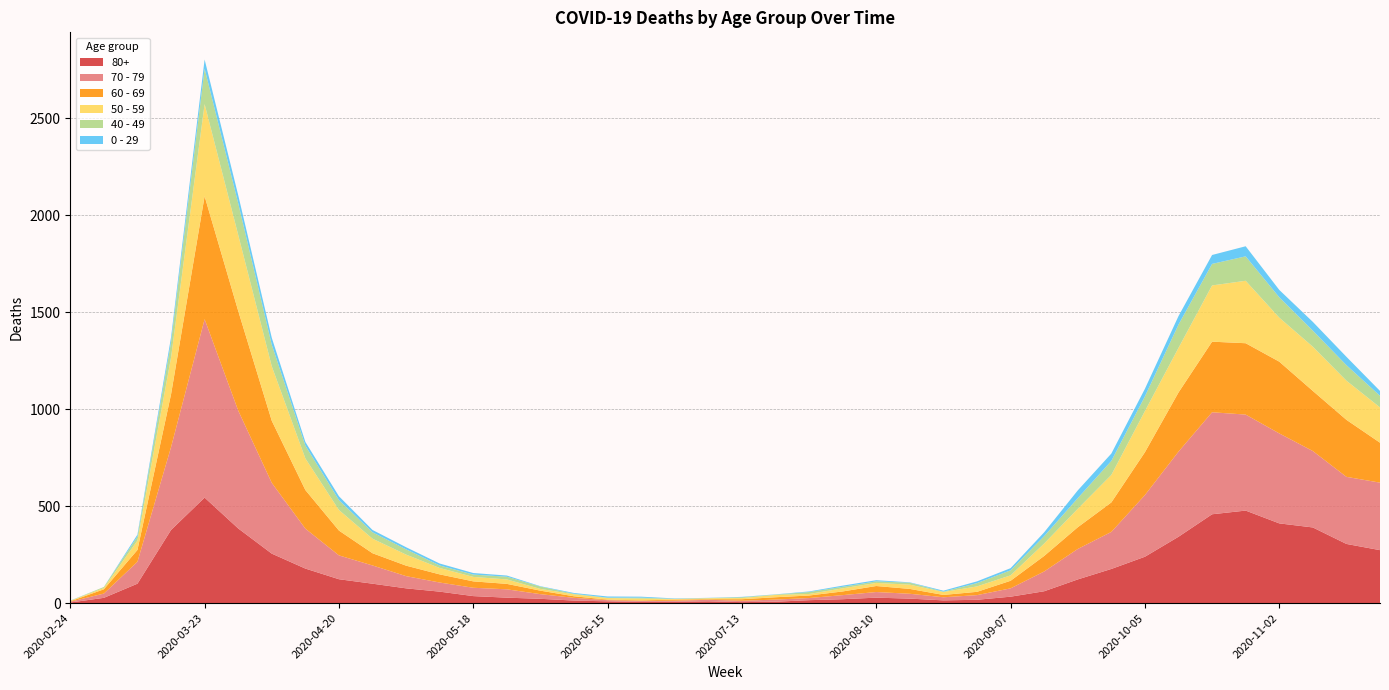

Reading right to left, extract all data points from this chart.

80+: 2020-11-23=273	2020-11-16=305	2020-11-09=390	2020-11-02=411	2020-10-26=477	2020-10-19=458	2020-10-12=342	2020-10-05=239	2020-09-28=176	2020-09-21=122	2020-09-14=61	2020-09-07=33	2020-08-31=17	2020-08-24=14	2020-08-17=23	2020-08-10=28	2020-08-03=20	2020-07-27=15	2020-07-20=7	2020-07-13=5	2020-07-06=9	2020-06-29=7	2020-06-22=6	2020-06-15=9	2020-06-08=13	2020-06-01=22	2020-05-25=28	2020-05-18=36	2020-05-11=59	2020-05-04=76	2020-04-27=100	2020-04-20=123	2020-04-13=178	2020-04-06=255	2020-03-30=385	2020-03-23=544	2020-03-16=377	2020-03-09=100	2020-03-02=27	2020-02-24=3
70 - 79: 2020-11-23=348	2020-11-16=346	2020-11-09=394	2020-11-02=464	2020-10-26=495	2020-10-19=526	2020-10-12=439	2020-10-05=318	2020-09-28=191	2020-09-21=157	2020-09-14=102	2020-09-07=43	2020-08-31=24	2020-08-24=16	2020-08-17=25	2020-08-10=29	2020-08-03=21	2020-07-27=11	2020-07-20=11	2020-07-13=7	2020-07-06=8	2020-06-29=5	2020-06-22=5	2020-06-15=6	2020-06-08=14	2020-06-01=24	2020-05-25=43	2020-05-18=43	2020-05-11=47	2020-05-04=63	2020-04-27=94	2020-04-20=123	2020-04-13=206	2020-04-06=365	2020-03-30=608	2020-03-23=920	2020-03-16=427	2020-03-09=113	2020-03-02=22	2020-02-24=4
60 - 69: 2020-11-23=206	2020-11-16=294	2020-11-09=310	2020-11-02=370	2020-10-26=368	2020-10-19=364	2020-10-12=305	2020-10-05=221	2020-09-28=152	2020-09-21=112	2020-09-14=80	2020-09-07=39	2020-08-31=17	2020-08-24=12	2020-08-17=25	2020-08-10=31	2020-08-03=19	2020-07-27=13	2020-07-20=12	2020-07-13=8	2020-07-06=3	2020-06-29=6	2020-06-22=3	2020-06-15=3	2020-06-08=8	2020-06-01=18	2020-05-25=28	2020-05-18=33	2020-05-11=42	2020-05-04=54	2020-04-27=63	2020-04-20=128	2020-04-13=199	2020-04-06=320	2020-03-30=514	2020-03-23=634	2020-03-16=272	2020-03-09=61	2020-03-02=22	2020-02-24=2
50 - 59: 2020-11-23=182	2020-11-16=202	2020-11-09=228	2020-11-02=227	2020-10-26=322	2020-10-19=290	2020-10-12=230	2020-10-05=212	2020-09-28=142	2020-09-21=95	2020-09-14=64	2020-09-07=28	2020-08-31=28	2020-08-24=15	2020-08-17=22	2020-08-10=16	2020-08-03=16	2020-07-27=8	2020-07-20=12	2020-07-13=6	2020-07-06=5	2020-06-29=3	2020-06-22=9	2020-06-15=8	2020-06-08=10	2020-06-01=9	2020-05-25=23	2020-05-18=23	2020-05-11=33	2020-05-04=57	2020-04-27=75	2020-04-20=106	2020-04-13=163	2020-04-06=281	2020-03-30=392	2020-03-23=475	2020-03-16=190	2020-03-09=48	2020-03-02=7	2020-02-24=3
40 - 49: 2020-11-23=60	2020-11-16=80	2020-11-09=83	2020-11-02=105	2020-10-26=126	2020-10-19=111	2020-10-12=120	2020-10-05=76	2020-09-28=72	2020-09-21=55	2020-09-14=38	2020-09-07=26	2020-08-31=17	2020-08-24=2	2020-08-17=10	2020-08-10=8	2020-08-03=8	2020-07-27=10	2020-07-20=2	2020-07-13=4	2020-07-06=1	2020-06-29=1	2020-06-22=5	2020-06-15=2	2020-06-08=3	2020-06-01=12	2020-05-25=14	2020-05-18=12	2020-05-11=13	2020-05-04=27	2020-04-27=33	2020-04-20=51	2020-04-13=66	2020-04-06=111	2020-03-30=163	2020-03-23=183	2020-03-16=79	2020-03-09=21	2020-03-02=5	2020-02-24=0
0 - 29: 2020-11-23=25	2020-11-16=43	2020-11-09=45	2020-11-02=38	2020-10-26=52	2020-10-19=46	2020-10-12=44	2020-10-05=39	2020-09-28=38	2020-09-21=40	2020-09-14=20	2020-09-07=11	2020-08-31=9	2020-08-24=5	2020-08-17=2	2020-08-10=6	2020-08-03=6	2020-07-27=3	2020-07-20=1	2020-07-13=2	2020-07-06=1	2020-06-29=2	2020-06-22=5	2020-06-15=6	2020-06-08=4	2020-06-01=2	2020-05-25=6	2020-05-18=8	2020-05-11=10	2020-05-04=11	2020-04-27=12	2020-04-20=20	2020-04-13=19	2020-04-06=36	2020-03-30=42	2020-03-23=47	2020-03-16=25	2020-03-09=10	2020-03-02=0	2020-02-24=1